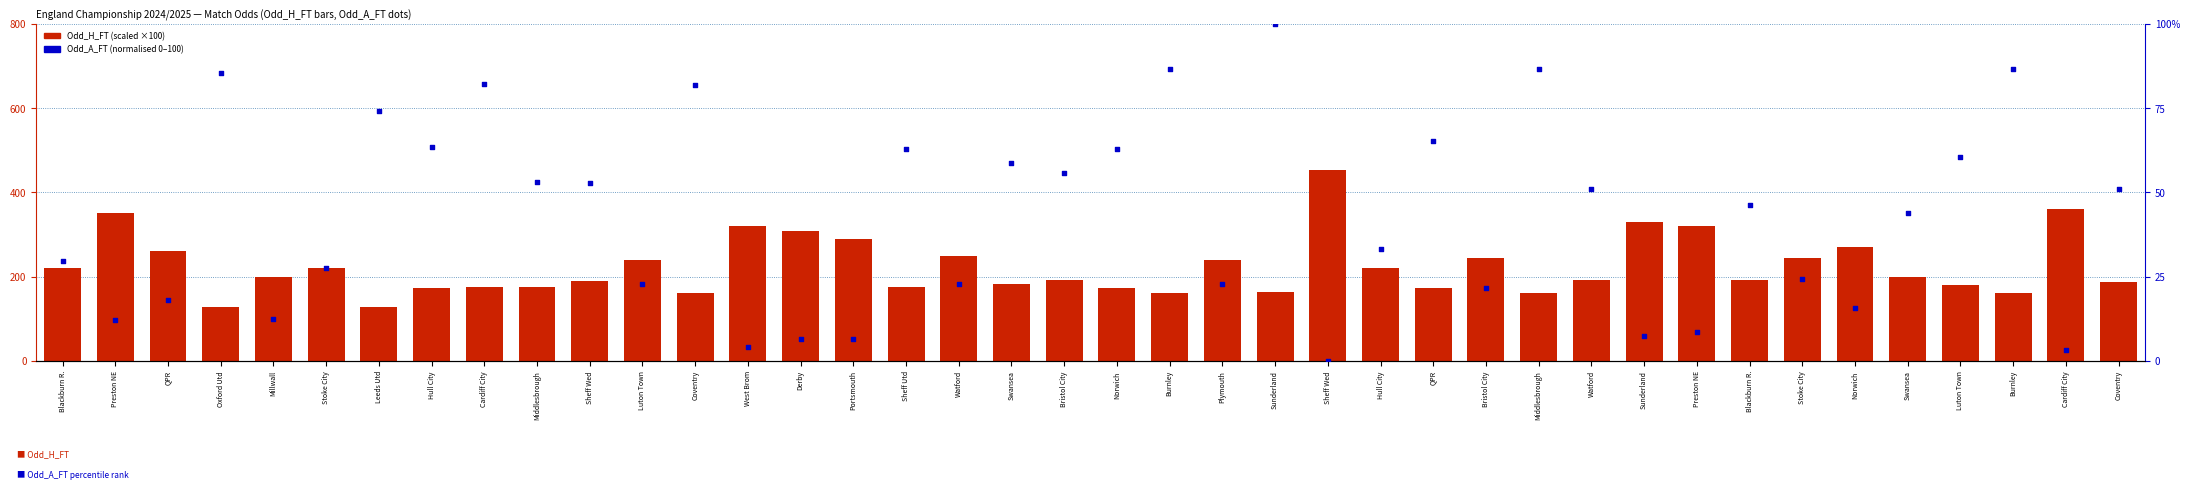

What are all the series names shown in the legend?

Odd_H_FT (scaled), Odd_A_FT (percentile-scaled)